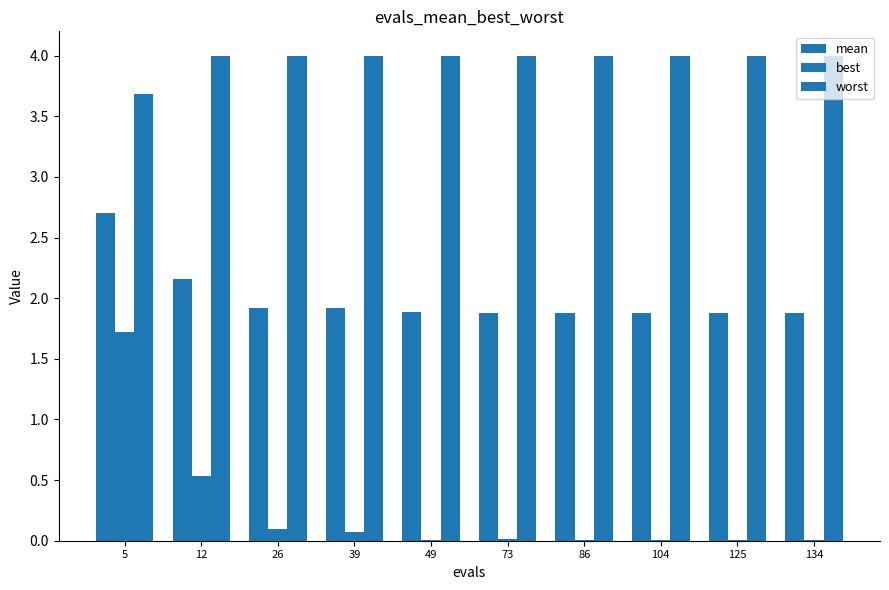

At 125, list the series in order from largest to smallest.

worst, mean, best